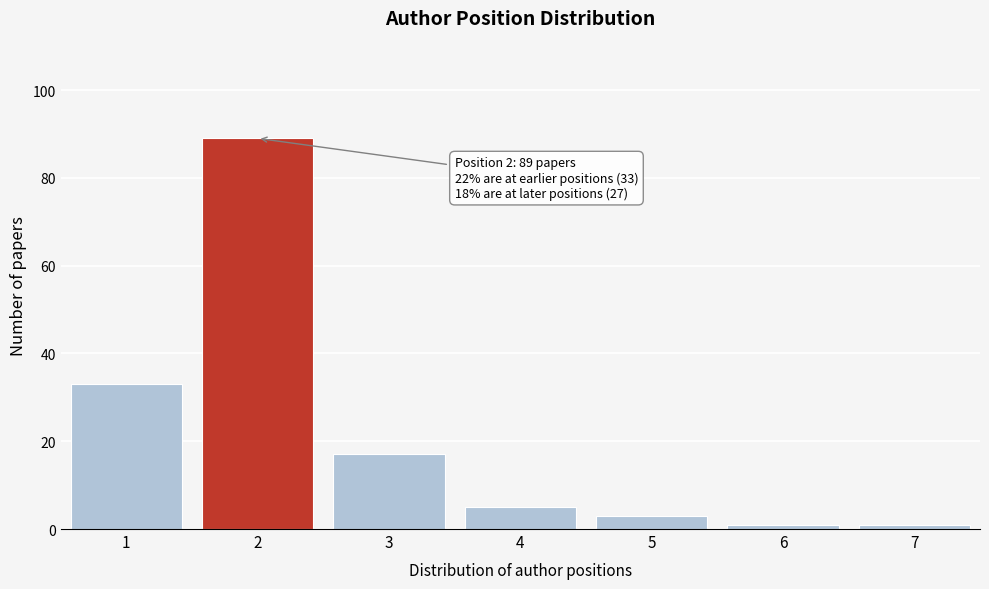

Reading left to right, list all the values displayed in this chart.

33	89	17	5	3	1	1